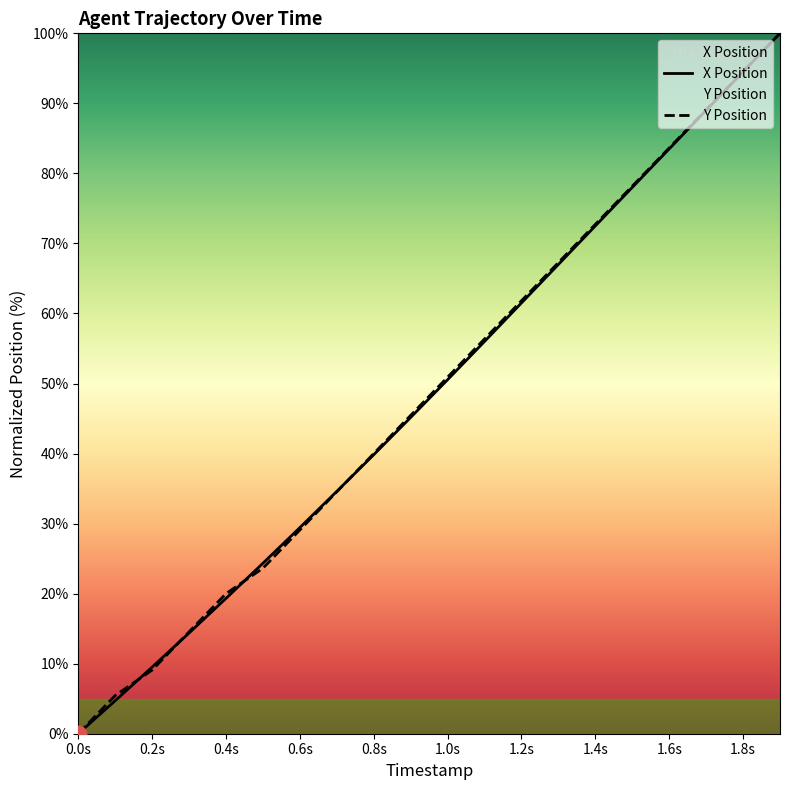

How many positive values does the X Position series have?

19